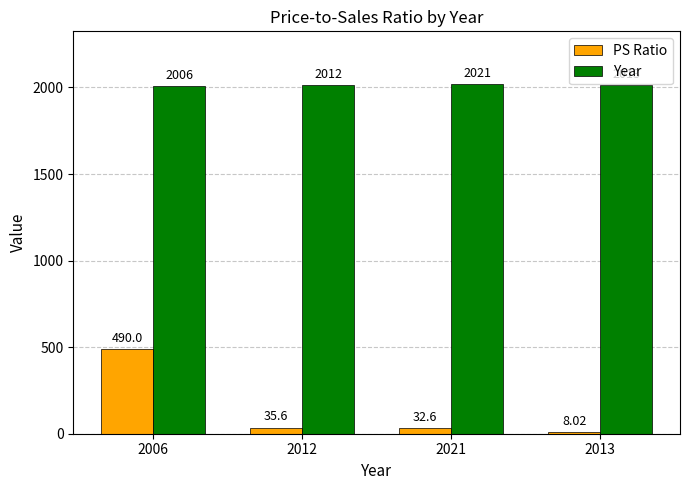

Read the Year value at 2006.

2006.0